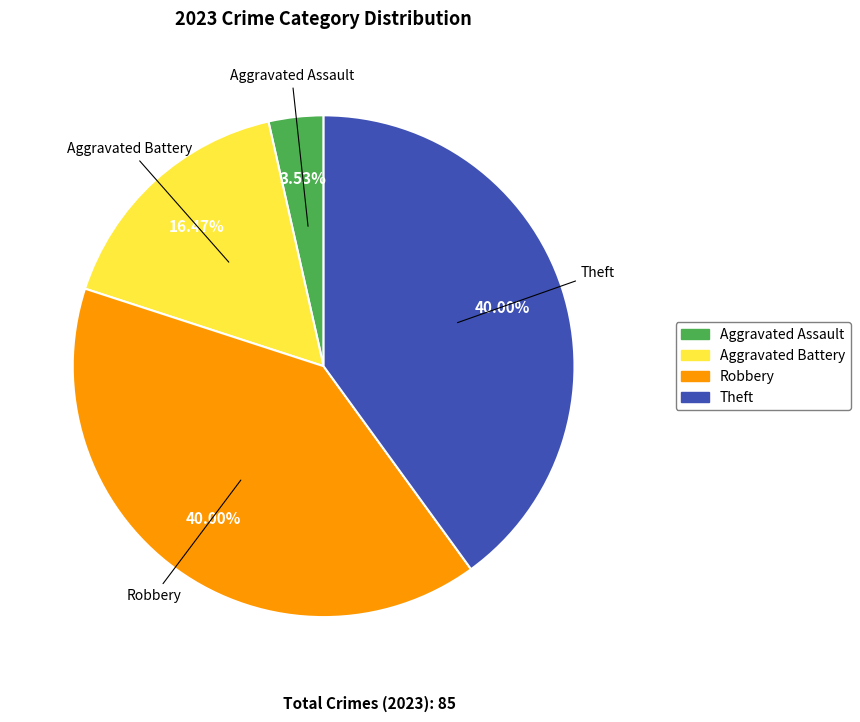

Is there any slice that represents more than half of the pie?

No